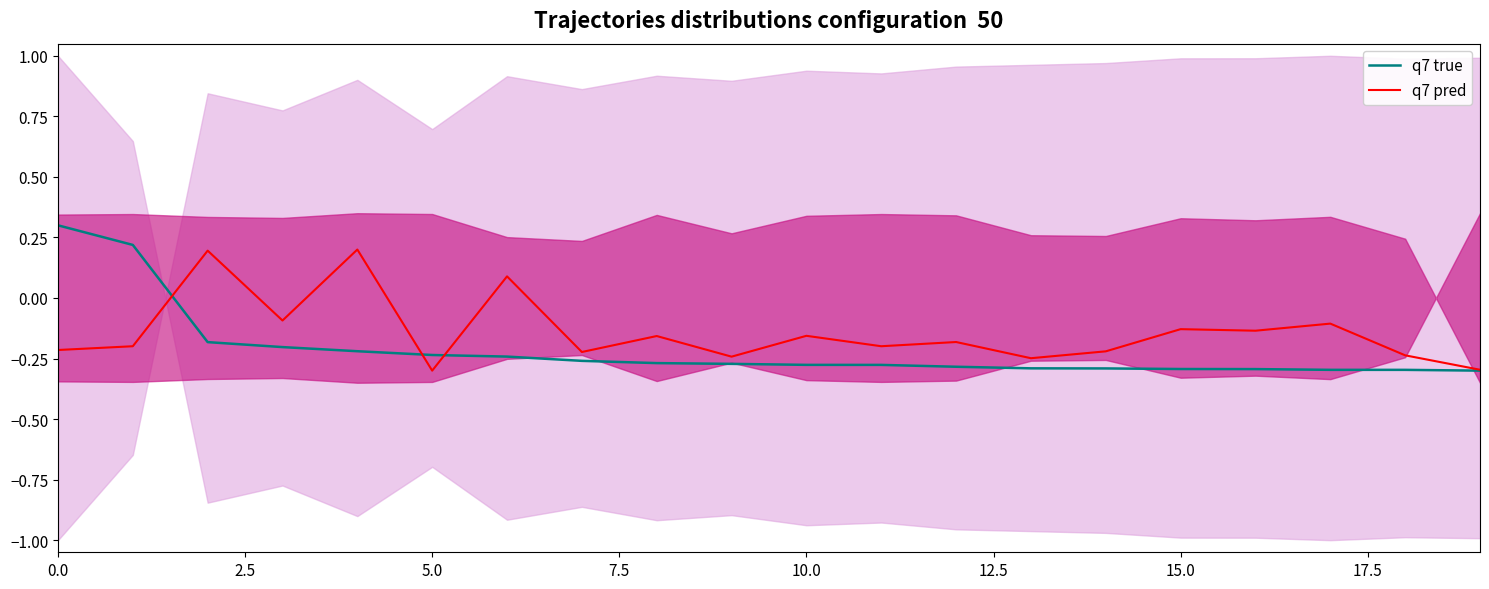

The value of q7 true at 5.0 is -0.2. True or false?

True